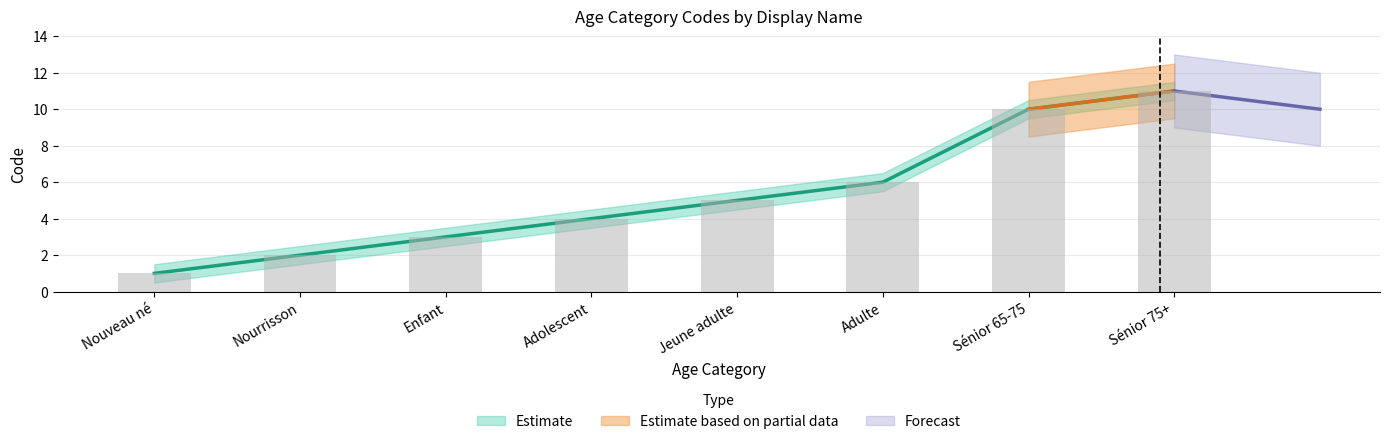

What position from the right is Jeune adulte?

4